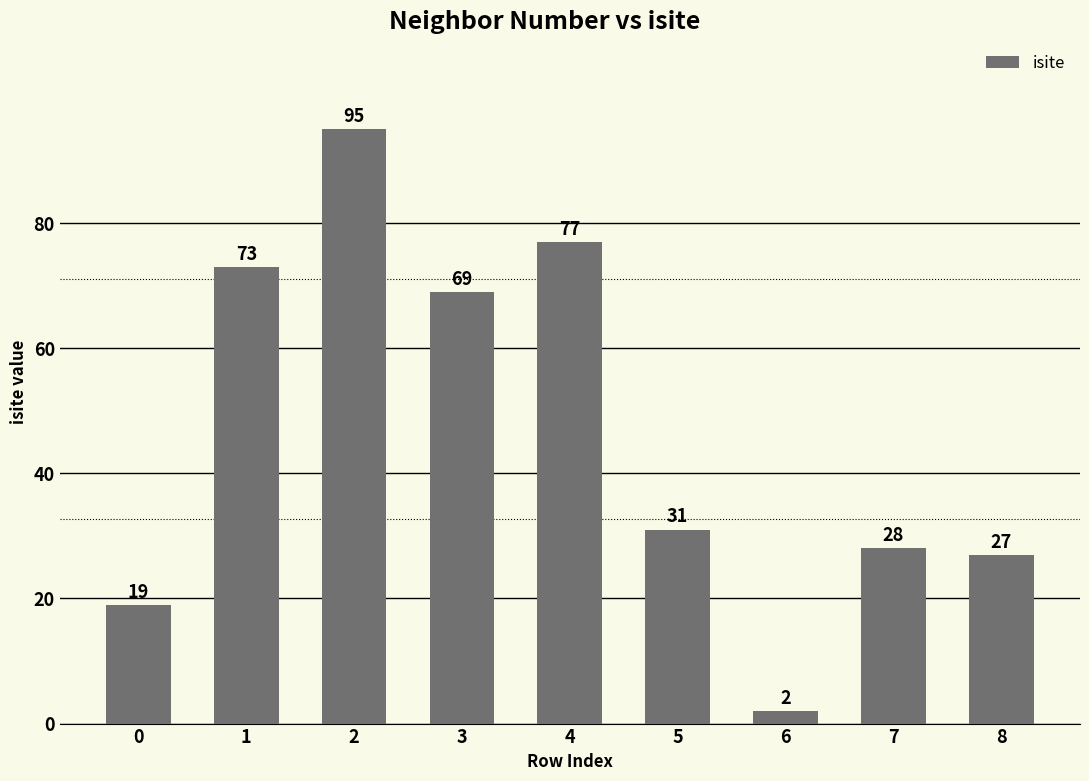

At which category does the chart reach its peak across all series?

2